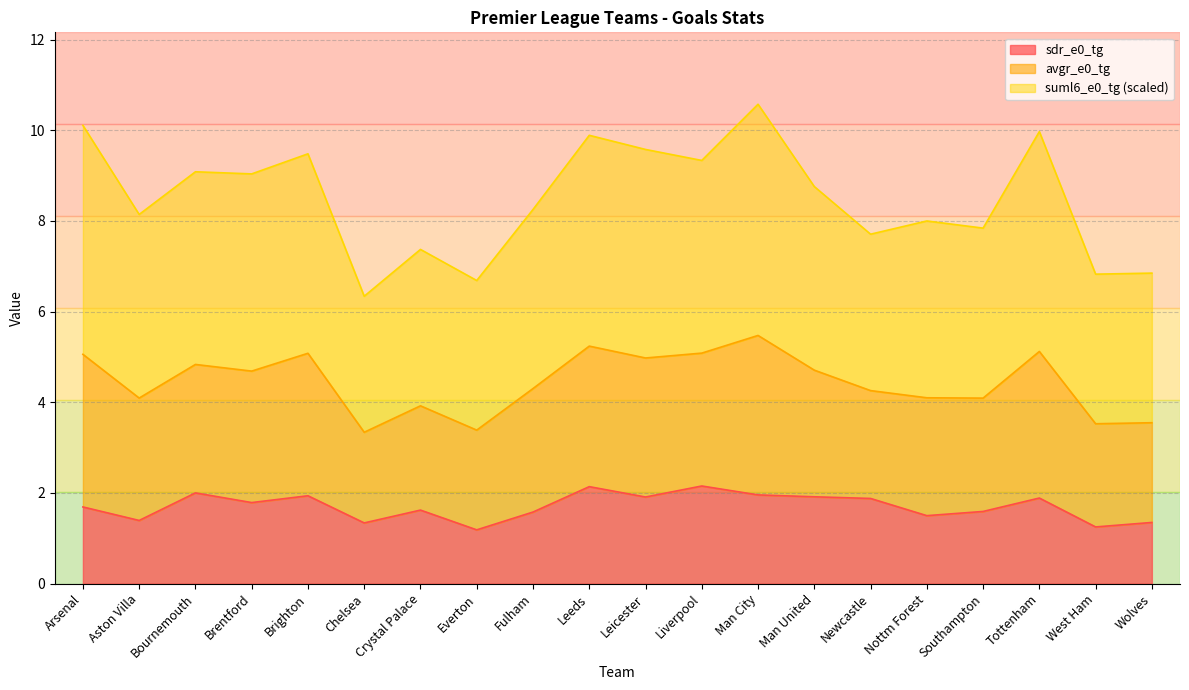

At which category does sdr_e0_tg reach its first local peak?

Bournemouth